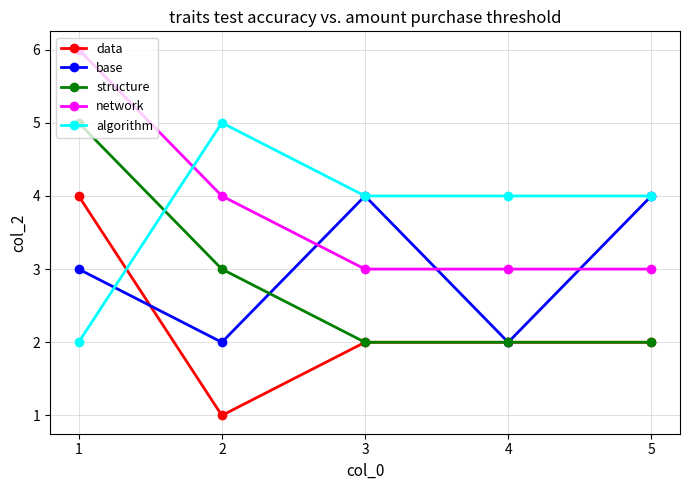

What is the approximate value of network at 5?

3